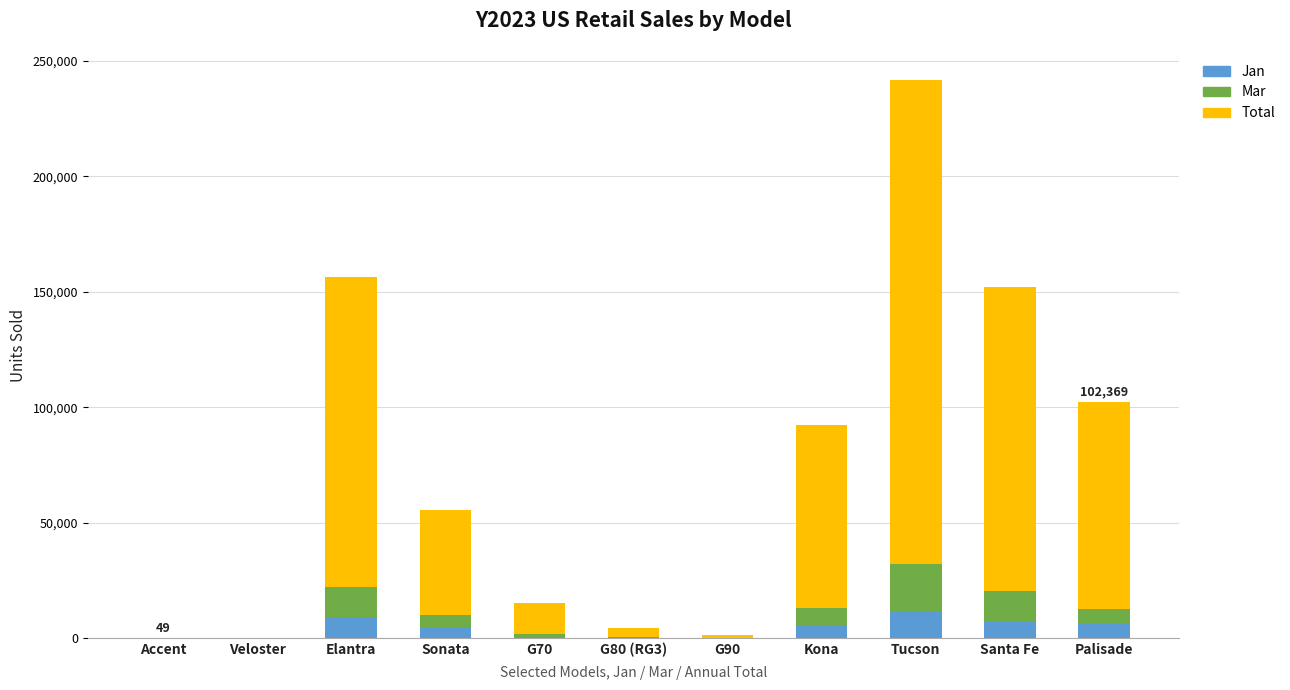

At which category is the sum across all series the highest?

Tucson